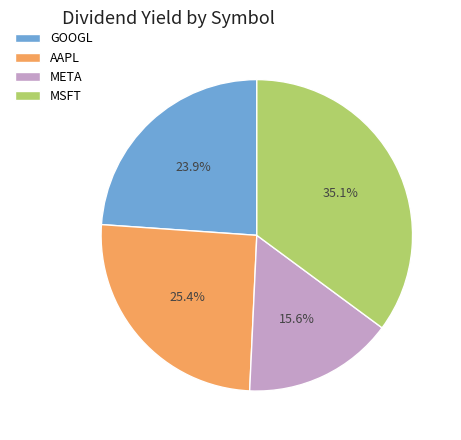

True or false: GOOGL accounts for 18% of the total.

False